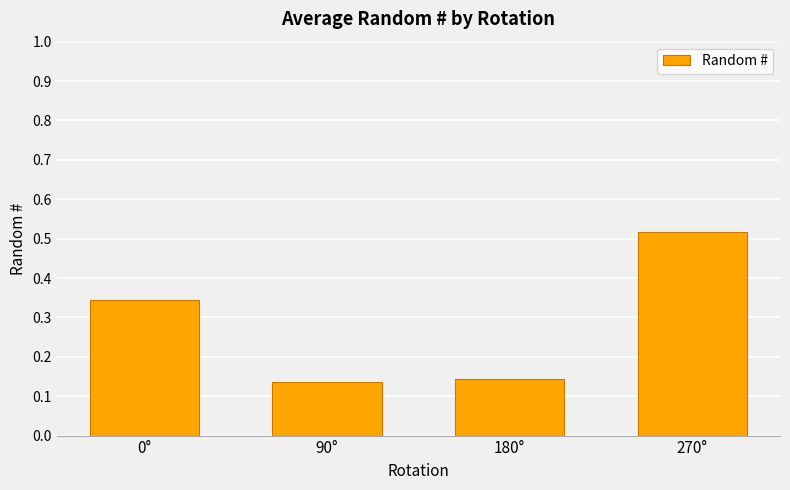

How many bars are there in total?

4